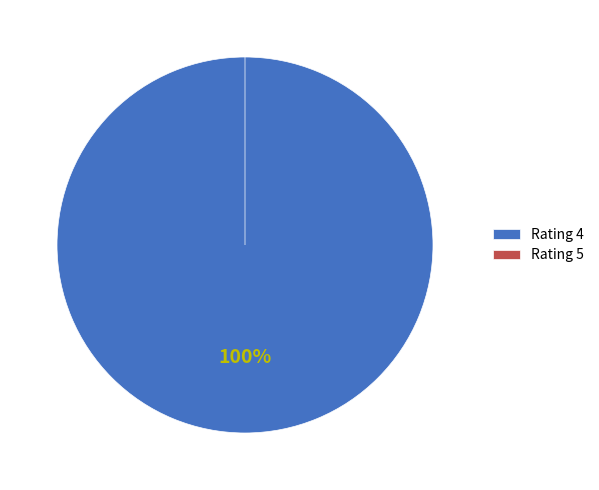

Which has a higher value, 5 or 5?

5